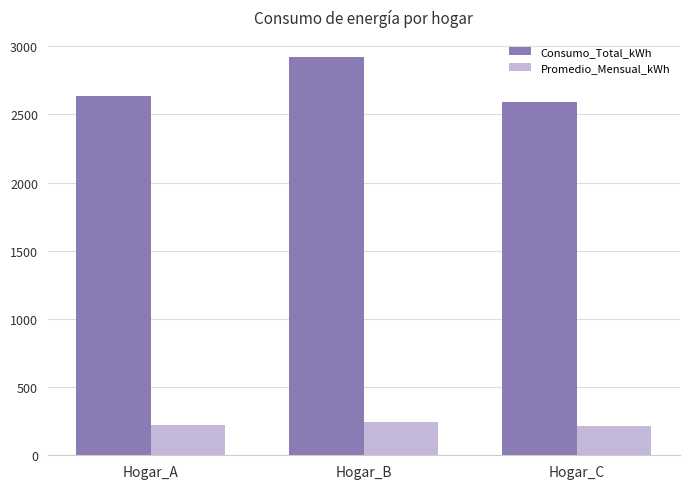

What is the difference between the maximum and second lowest values in the Consumo_Total_kWh series?

282.0